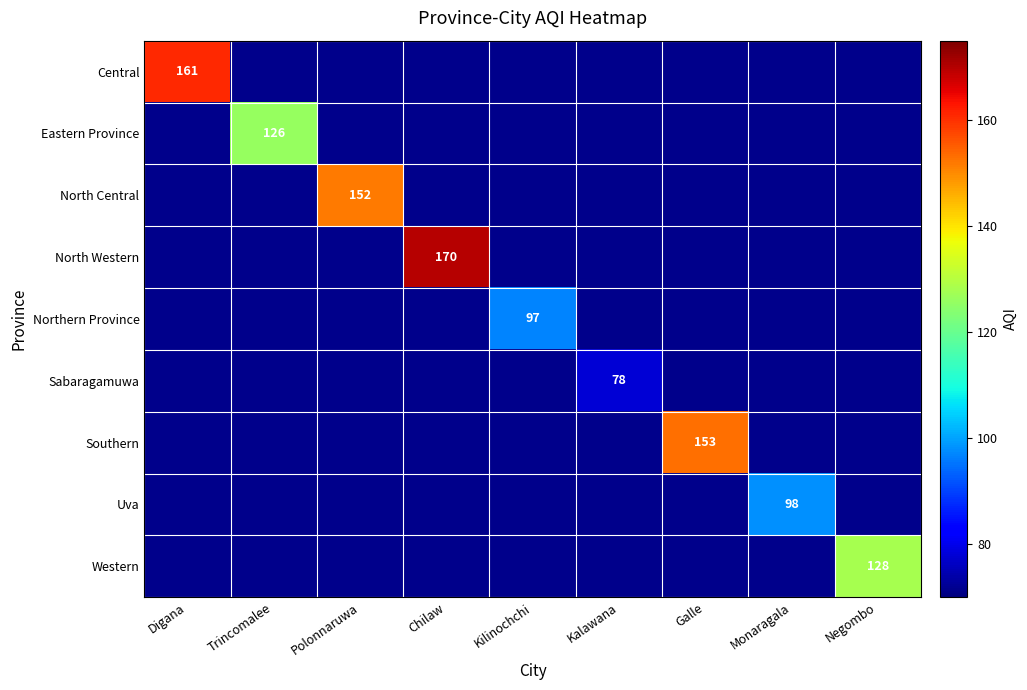

At which label does Northern Province reach its minimum?

Digana